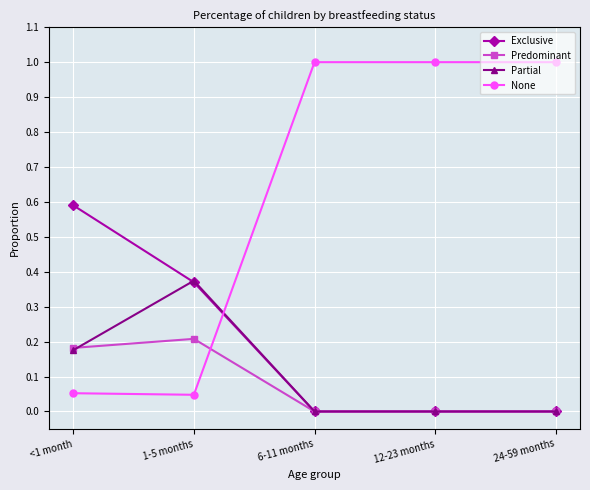

How many times do Exclusive and None cross each other?

1